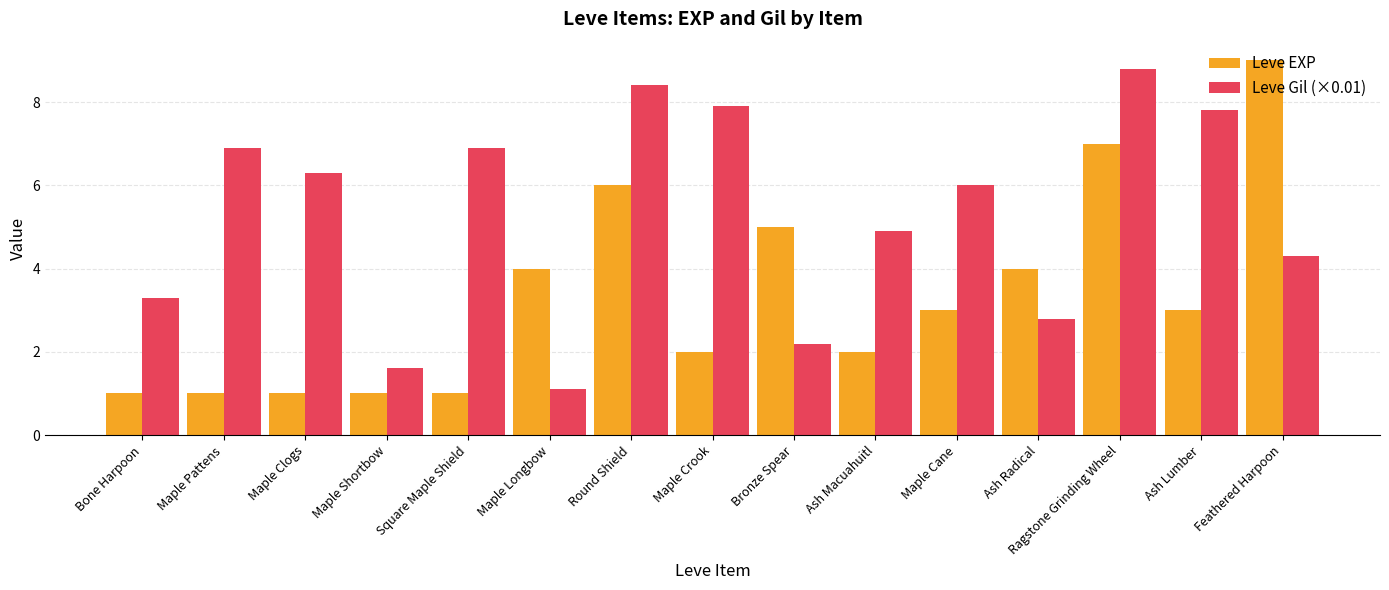

What position from the left is Ash Macuahuitl?

10